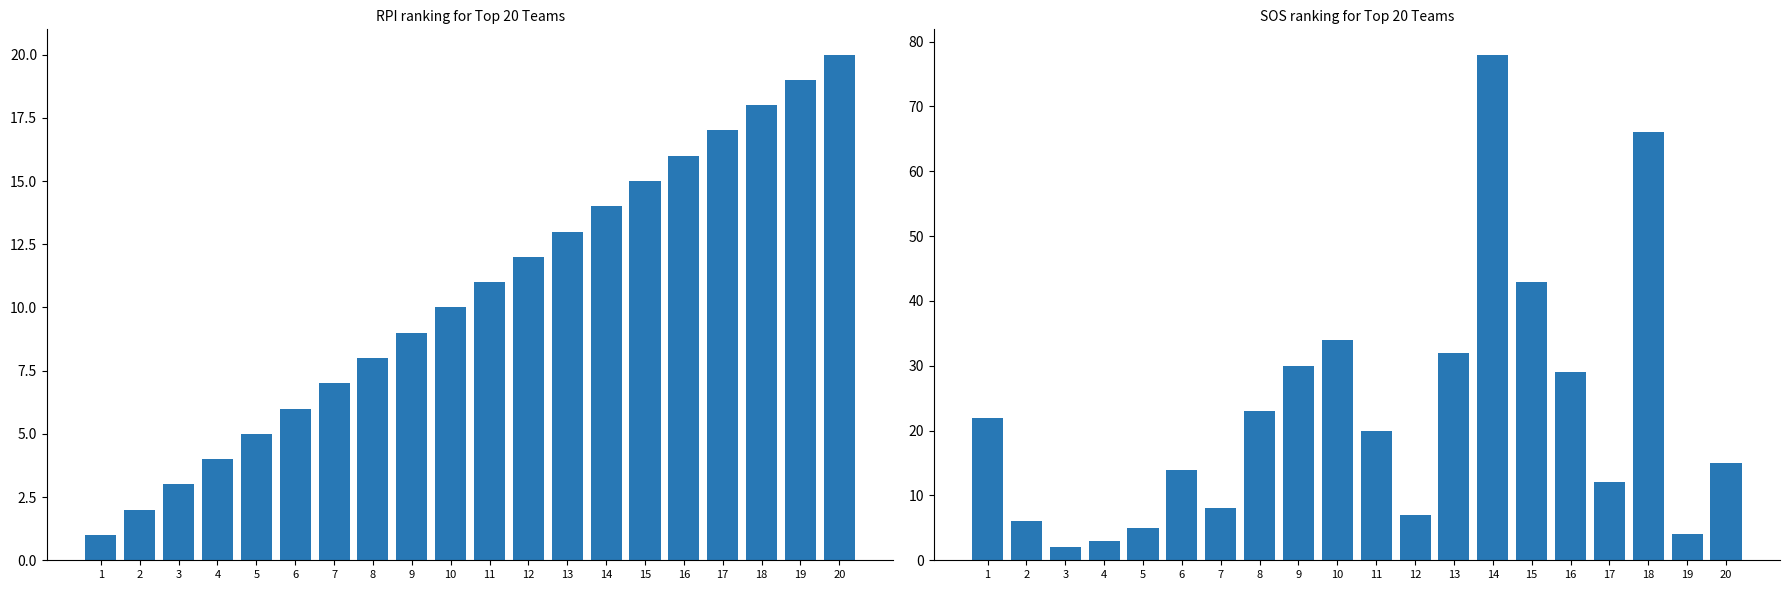

Which has a higher value, 7 or 8?

8